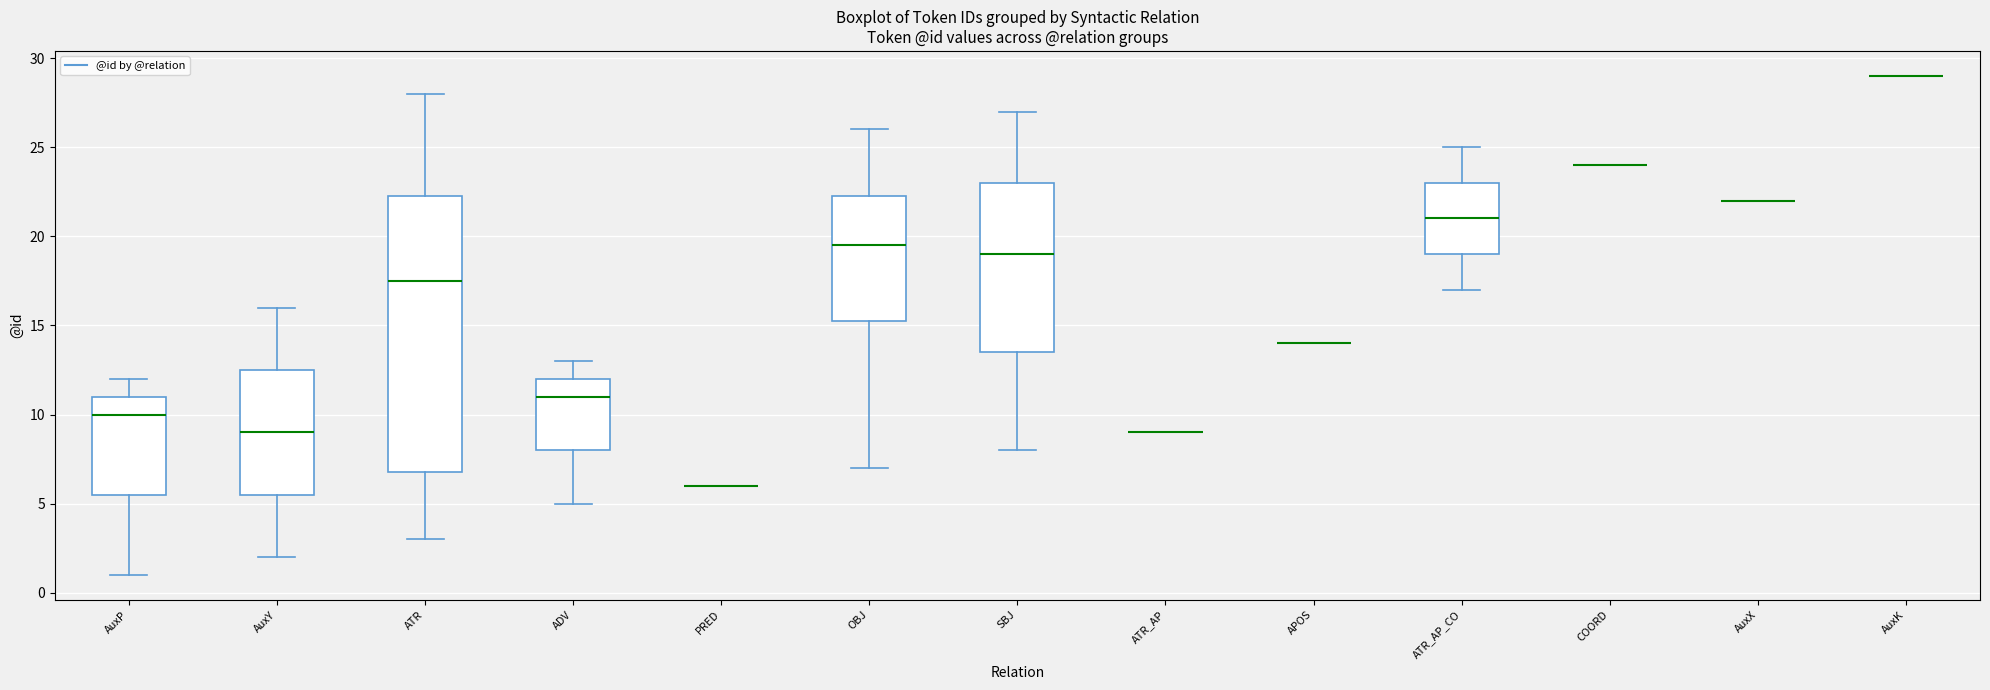

Reading left to right, read every box against the y-axis: the position of its median line, the range the box covers, and the ends of its whiskers. The values are not printed on the chart, so give them approximately, as read against the axis.

AuxP: median 10.0, box 5.5 to 11.0, whiskers 1.0 to 12.0
AuxY: median 9.0, box 5.5 to 12.5, whiskers 2.0 to 16.0
ATR: median 17.5, box 7.0 to 22.5, whiskers 3.0 to 28.0
ADV: median 11.0, box 8.0 to 12.0, whiskers 5.0 to 13.0
PRED: box collapsed to a line at 6.0, whiskers 6.0 to 6.0
OBJ: median 19.5, box 15.5 to 22.5, whiskers 7.0 to 26.0
SBJ: median 19.0, box 13.5 to 23.0, whiskers 8.0 to 27.0
ATR_AP: box collapsed to a line at 9.0, whiskers 9.0 to 9.0
APOS: box collapsed to a line at 14.0, whiskers 14.0 to 14.0
ATR_AP_CO: median 21.0, box 19.0 to 23.0, whiskers 17.0 to 25.0
COORD: box collapsed to a line at 24.0, whiskers 24.0 to 24.0
AuxX: box collapsed to a line at 22.0, whiskers 22.0 to 22.0
AuxK: box collapsed to a line at 29.0, whiskers 29.0 to 29.0